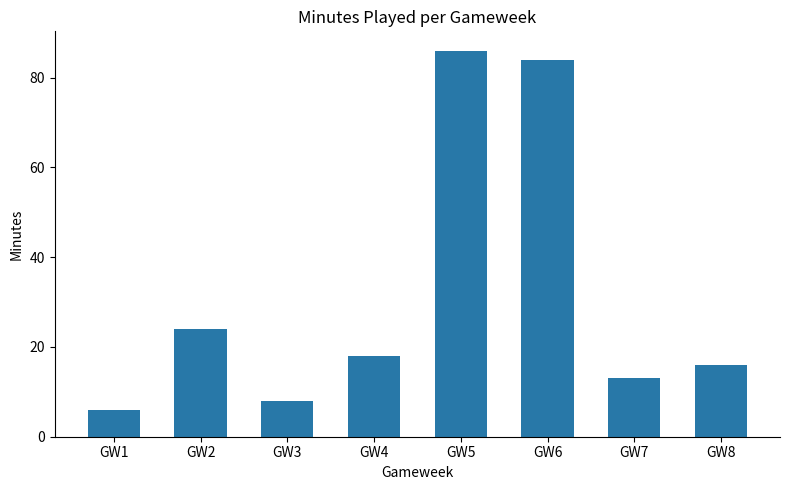

What is the value of the 6th bar from the left?

84